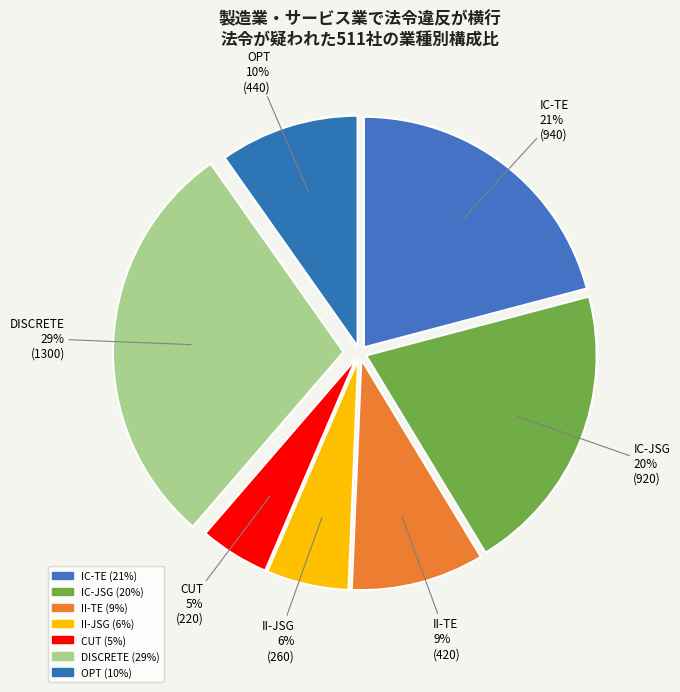

What is the change in value from II-JSG to OPT?

+180